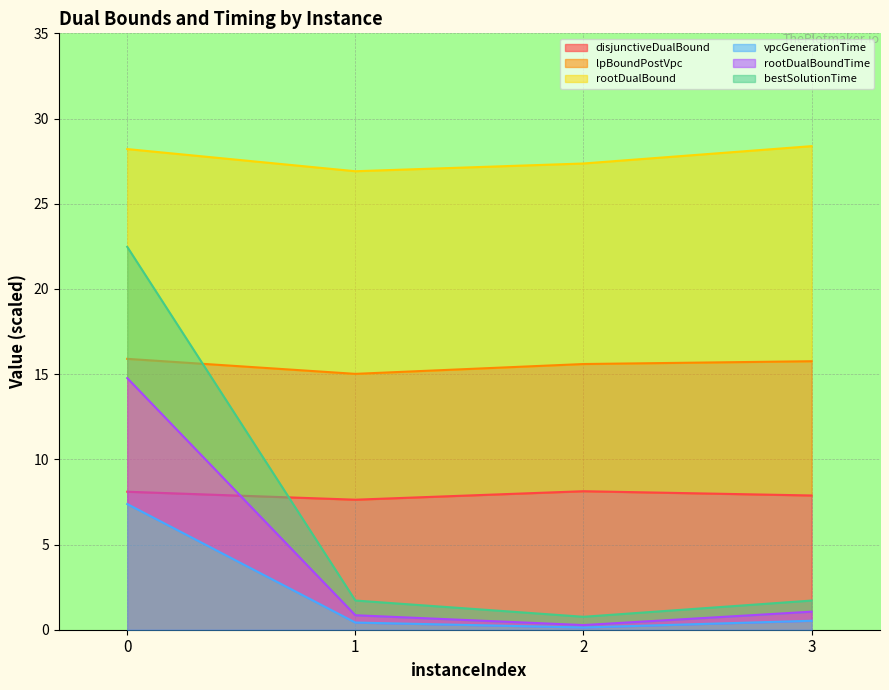

True or false: rootDualBoundTime and disjunctiveDualBound cross at least once.

True